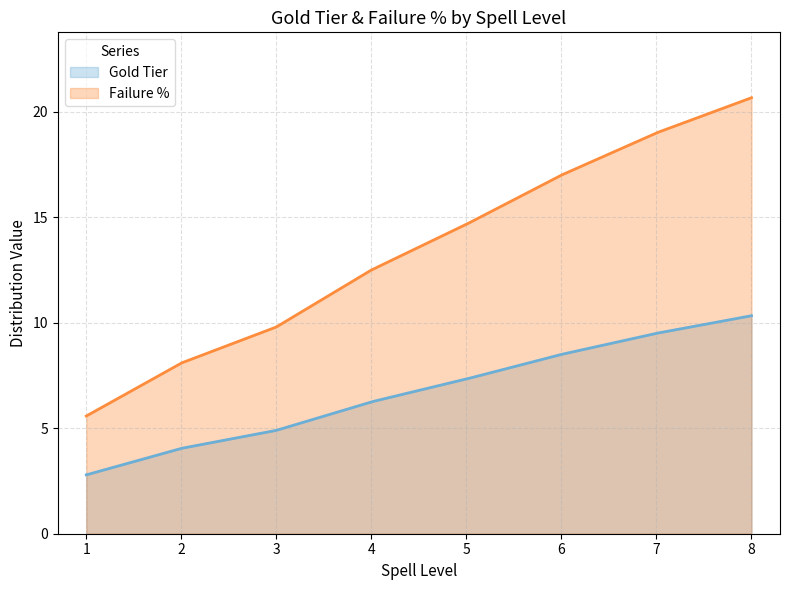

Which series has the widest spread of values?

Failure %